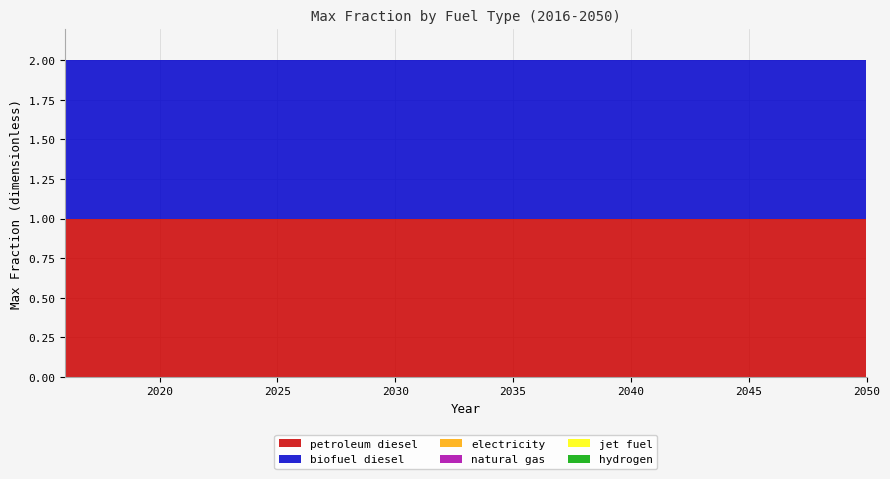

Reading left to right, list all the values displayed in this chart.

petroleum diesel: 2016=1	2017=1	2018=1	2019=1	2020=1	2021=1	2022=1	2023=1	2024=1	2025=1	2026=1	2027=1	2028=1	2029=1	2030=1	2031=1	2032=1	2033=1	2034=1	2035=1	2036=1	2037=1	2038=1	2039=1	2040=1	2041=1	2042=1	2043=1	2044=1	2045=1	2046=1	2047=1	2048=1	2049=1	2050=1
biofuel diesel: 2016=1	2017=1	2018=1	2019=1	2020=1	2021=1	2022=1	2023=1	2024=1	2025=1	2026=1	2027=1	2028=1	2029=1	2030=1	2031=1	2032=1	2033=1	2034=1	2035=1	2036=1	2037=1	2038=1	2039=1	2040=1	2041=1	2042=1	2043=1	2044=1	2045=1	2046=1	2047=1	2048=1	2049=1	2050=1
electricity: 2016=0	2017=0	2018=0	2019=0	2020=0	2021=0	2022=0	2023=0	2024=0	2025=0	2026=0	2027=0	2028=0	2029=0	2030=0	2031=0	2032=0	2033=0	2034=0	2035=0	2036=0	2037=0	2038=0	2039=0	2040=0	2041=0	2042=0	2043=0	2044=0	2045=0	2046=0	2047=0	2048=0	2049=0	2050=0
natural gas: 2016=0	2017=0	2018=0	2019=0	2020=0	2021=0	2022=0	2023=0	2024=0	2025=0	2026=0	2027=0	2028=0	2029=0	2030=0	2031=0	2032=0	2033=0	2034=0	2035=0	2036=0	2037=0	2038=0	2039=0	2040=0	2041=0	2042=0	2043=0	2044=0	2045=0	2046=0	2047=0	2048=0	2049=0	2050=0
jet fuel: 2016=0	2017=0	2018=0	2019=0	2020=0	2021=0	2022=0	2023=0	2024=0	2025=0	2026=0	2027=0	2028=0	2029=0	2030=0	2031=0	2032=0	2033=0	2034=0	2035=0	2036=0	2037=0	2038=0	2039=0	2040=0	2041=0	2042=0	2043=0	2044=0	2045=0	2046=0	2047=0	2048=0	2049=0	2050=0
hydrogen: 2016=0	2017=0	2018=0	2019=0	2020=0	2021=0	2022=0	2023=0	2024=0	2025=0	2026=0	2027=0	2028=0	2029=0	2030=0	2031=0	2032=0	2033=0	2034=0	2035=0	2036=0	2037=0	2038=0	2039=0	2040=0	2041=0	2042=0	2043=0	2044=0	2045=0	2046=0	2047=0	2048=0	2049=0	2050=0